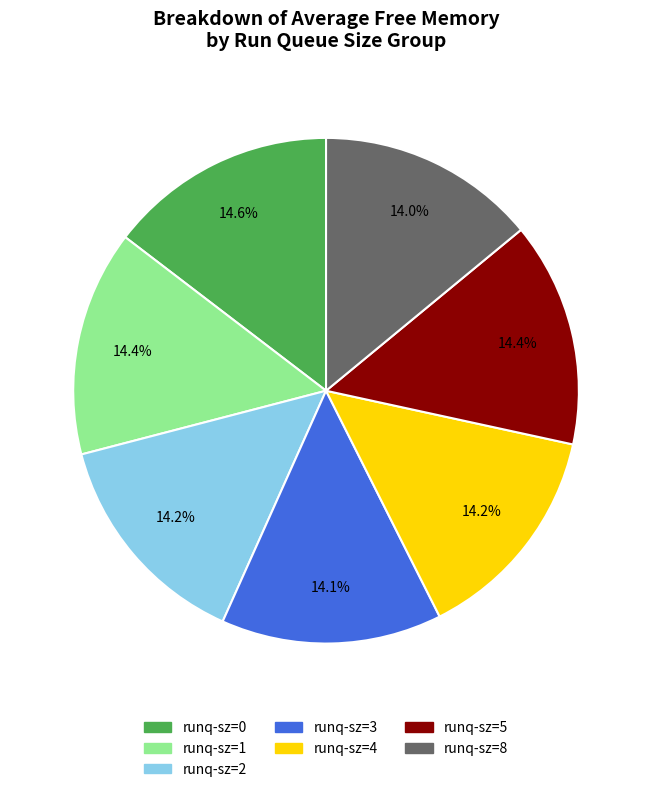

Combined, do runq-sz=0 and runq-sz=1 account for over 50%?

No